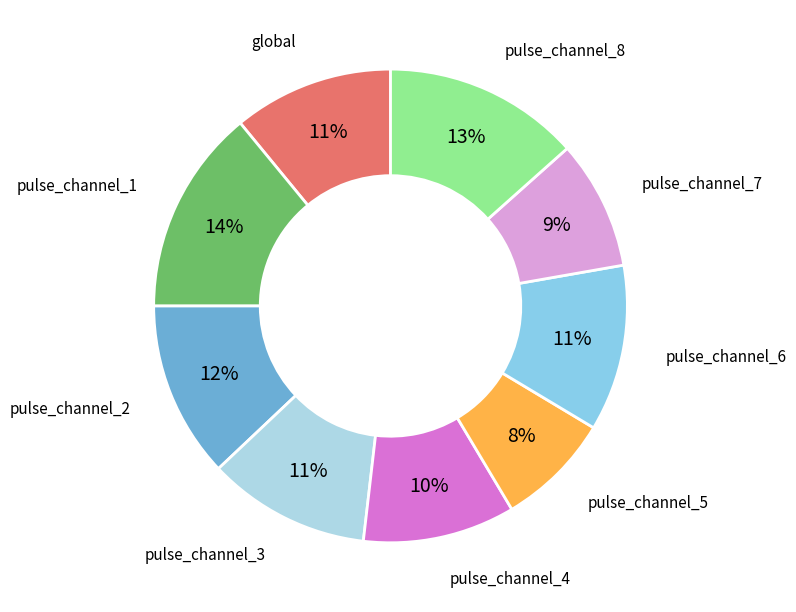

Which slice is the smallest?

pulse_channel_5